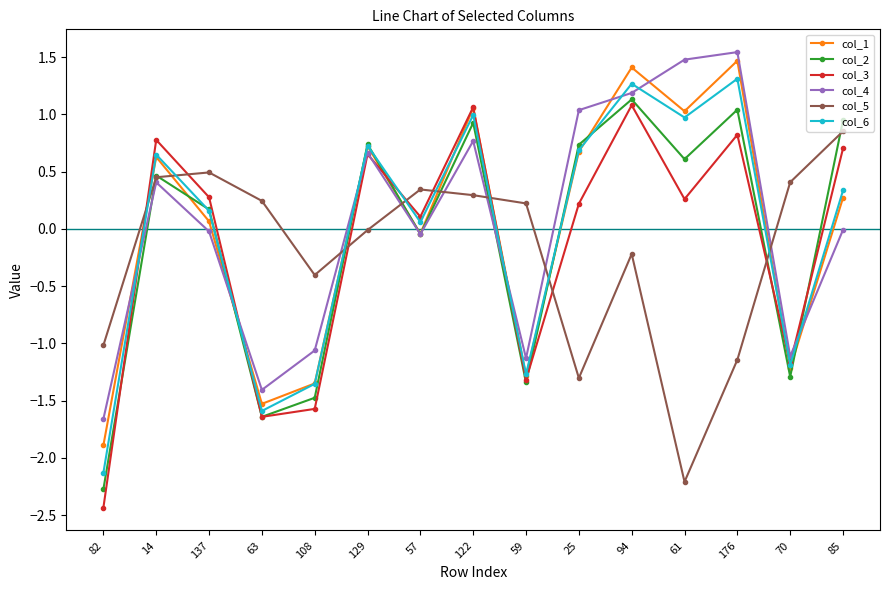

What is the minimum value for col_5?

-2.2